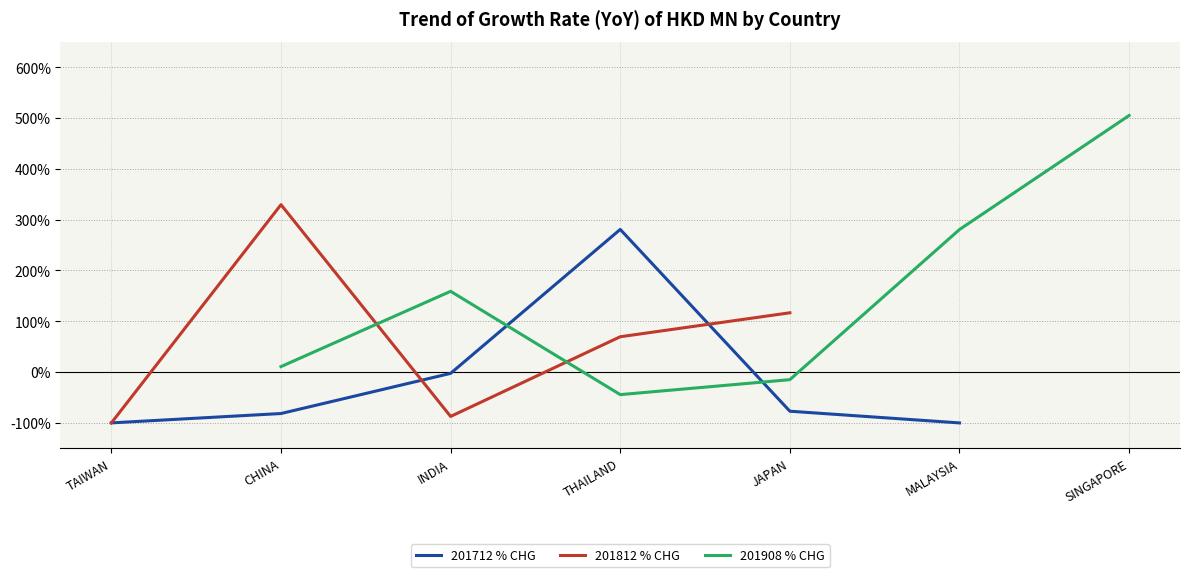

Rank the series at THAILAND from lowest to highest value.

201908 % CHG, 201812 % CHG, 201712 % CHG